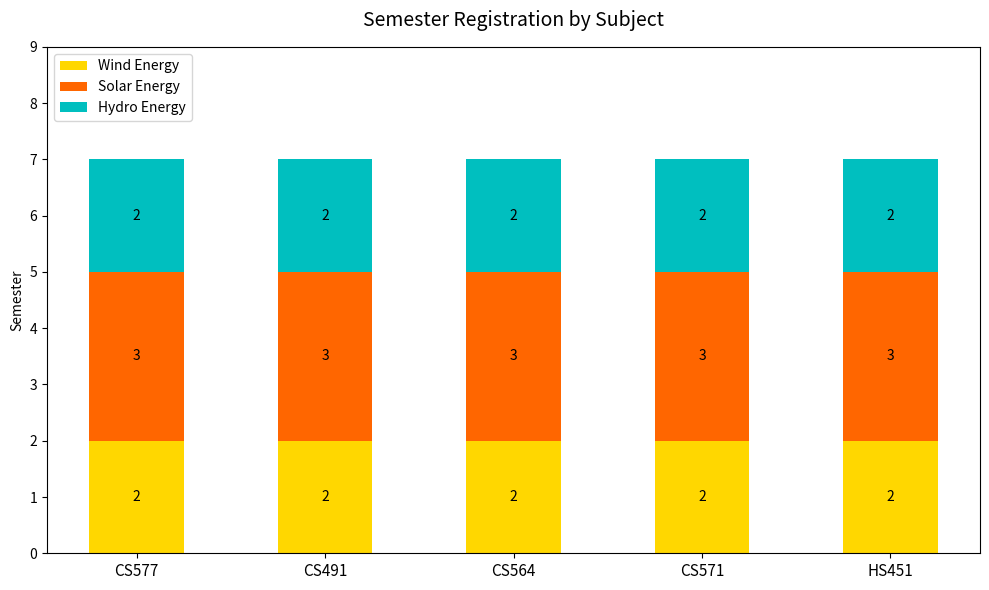

What is the total value across all series at HS451?

7